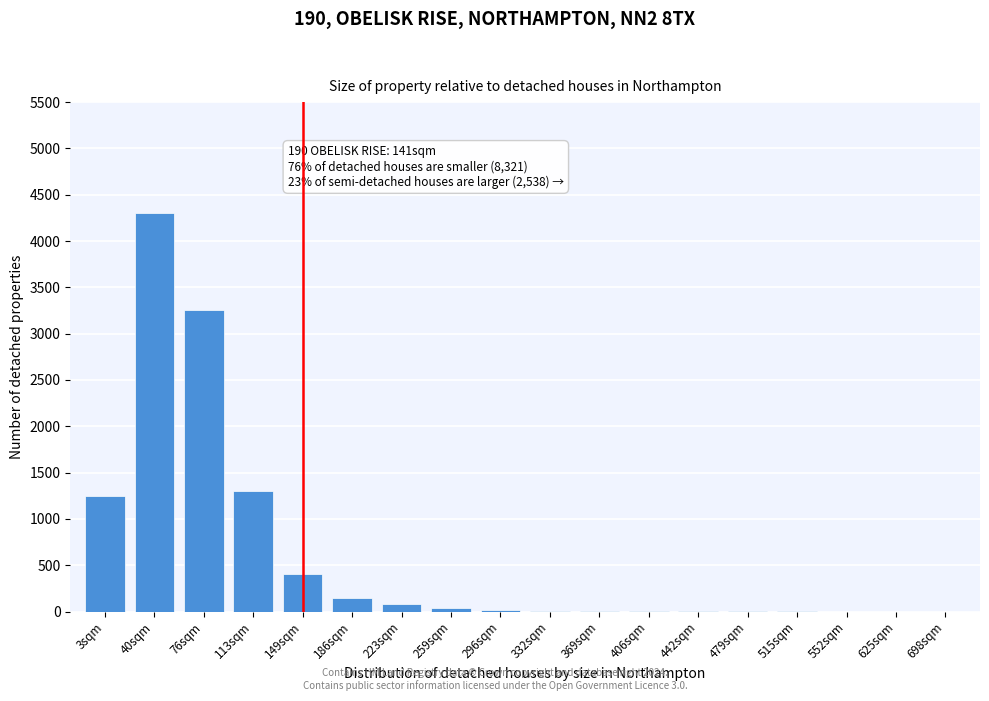

What is the maximum value shown in the chart?

4300